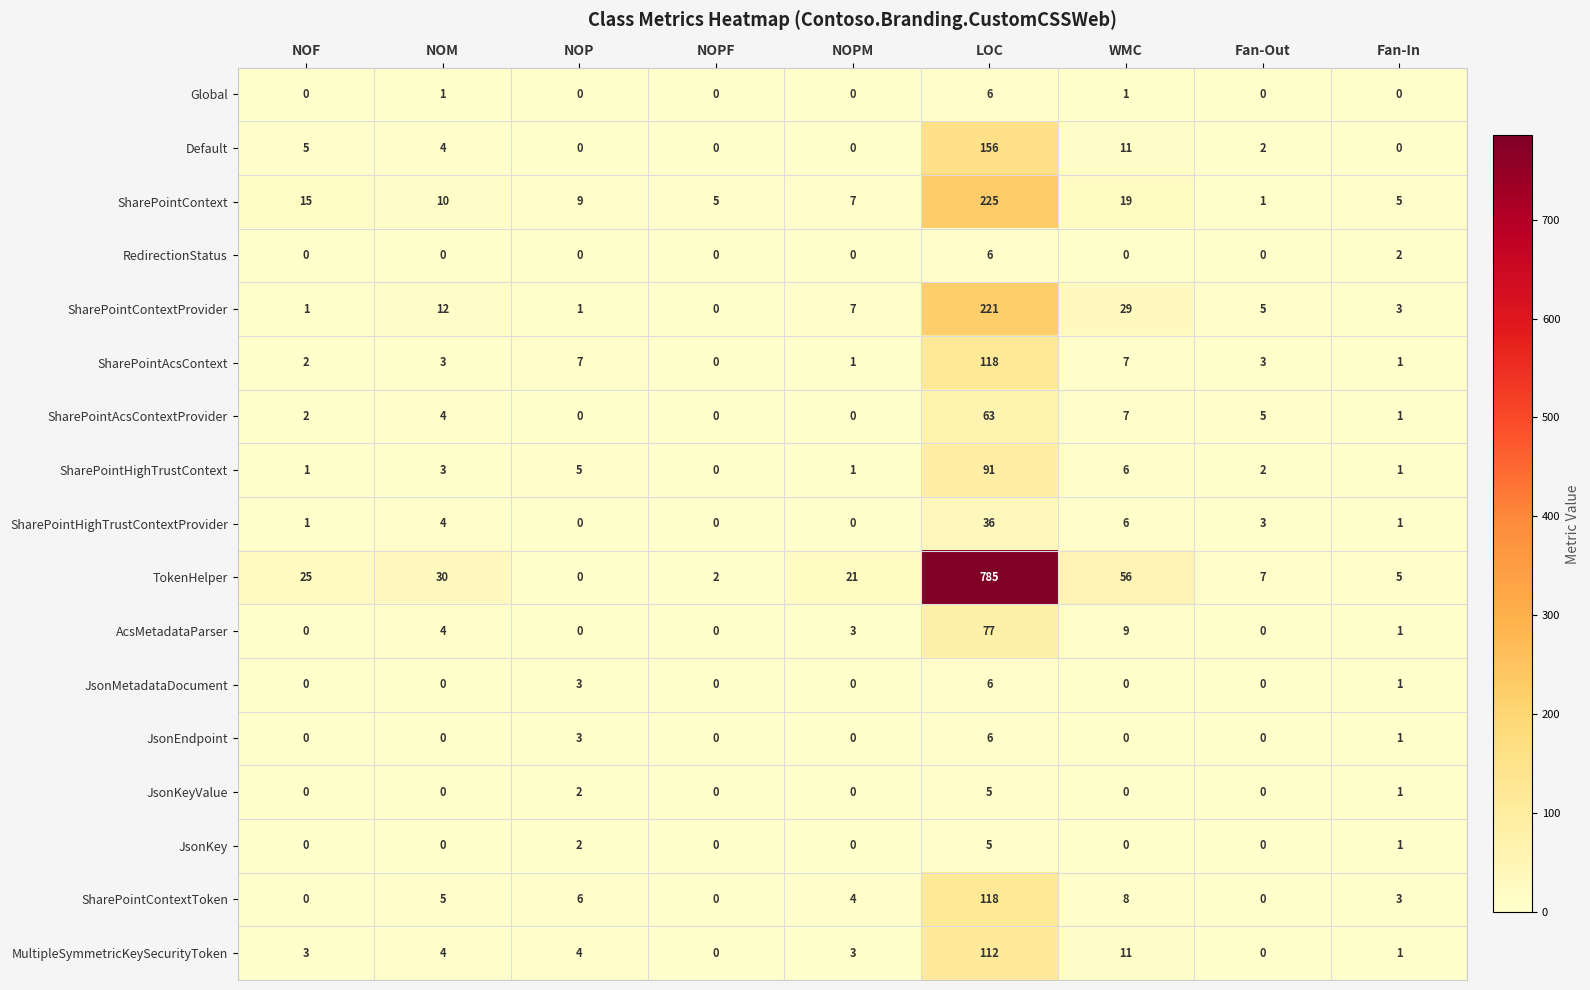

At which label does SharePointContextProvider reach its minimum?

NOPF